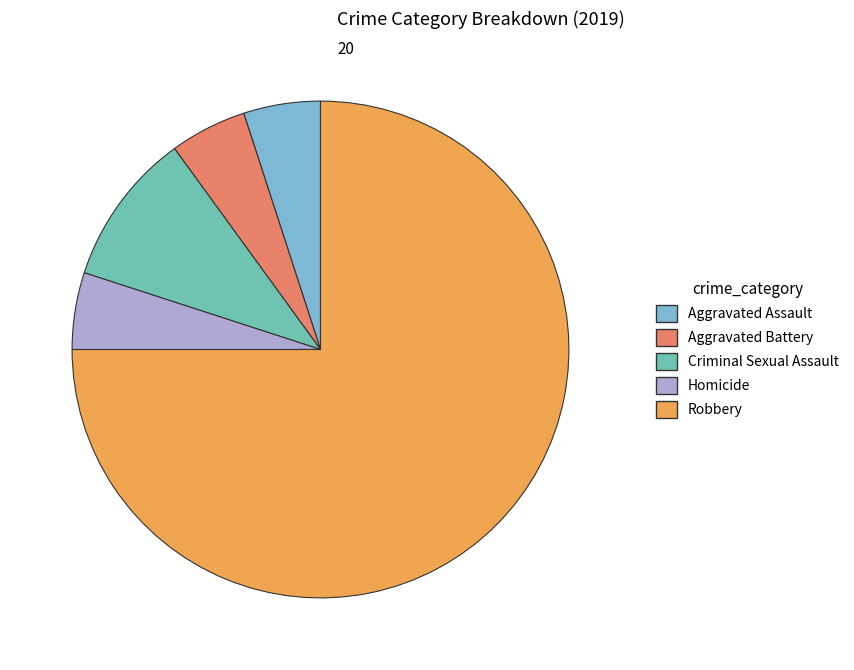

What is the largest slice in the pie chart?

Robbery